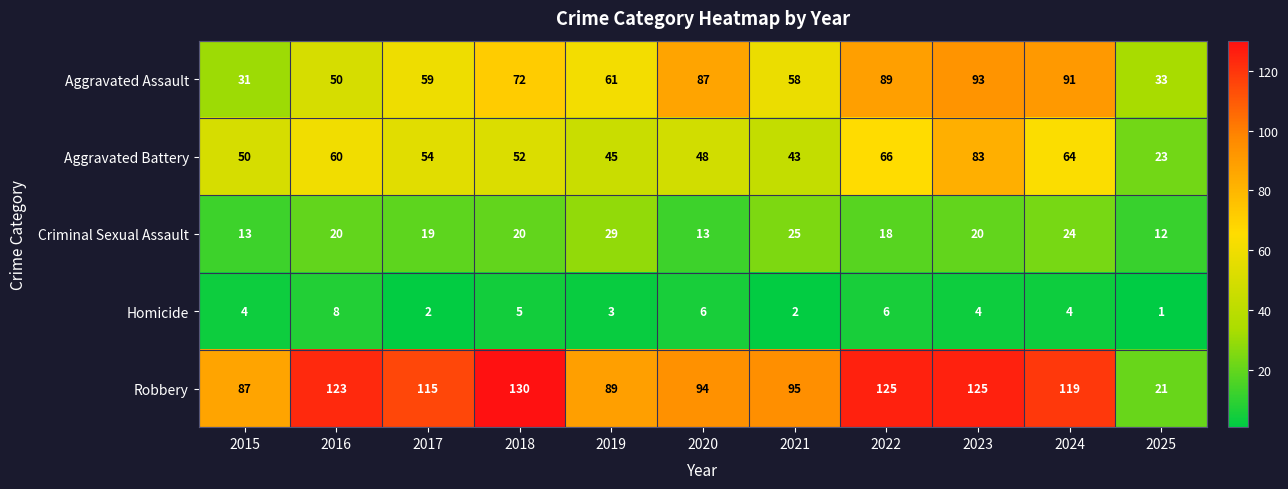

Between 2016 and 2024, which series saw the biggest shift?

Aggravated Assault